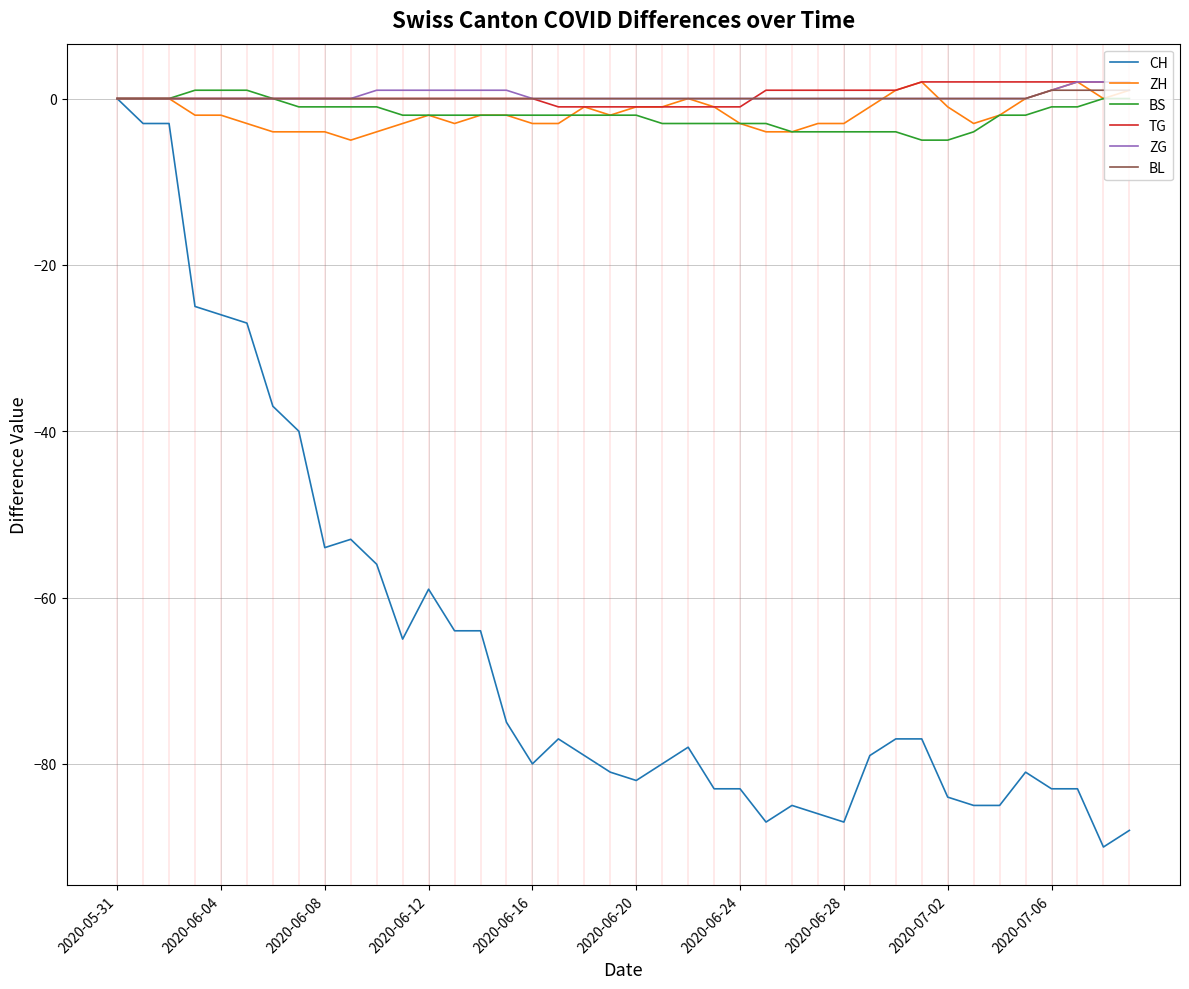

Which series has the widest spread of values?

CH